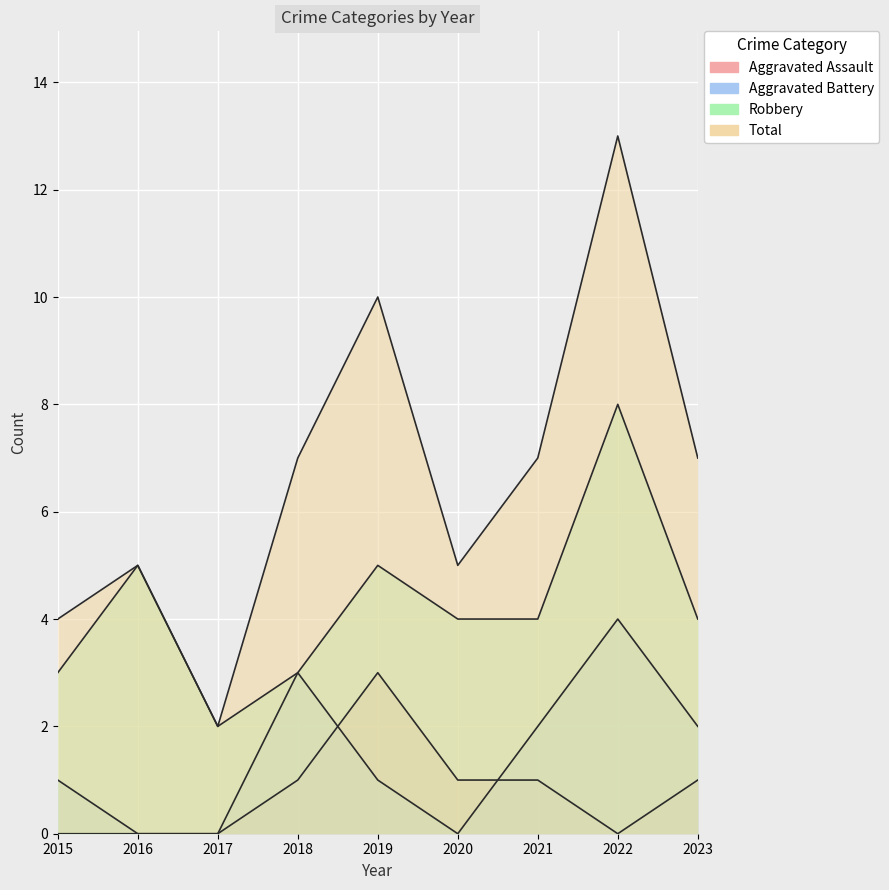

How many data points in Aggravated Assault are above 1?

1